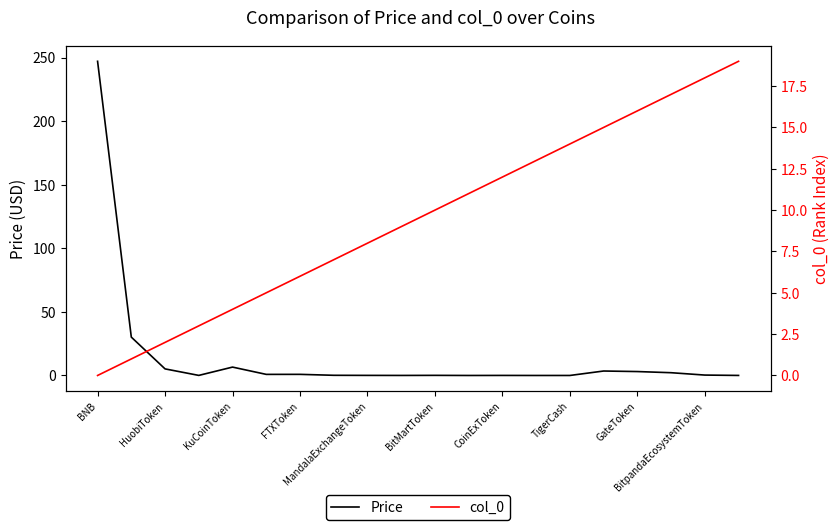

Which label corresponds to the largest value in the chart?

BNB